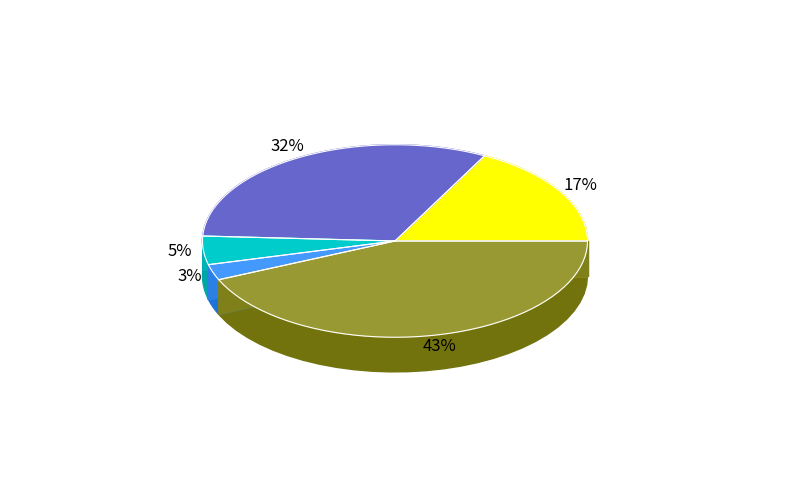

How many slices are in this pie chart?

5